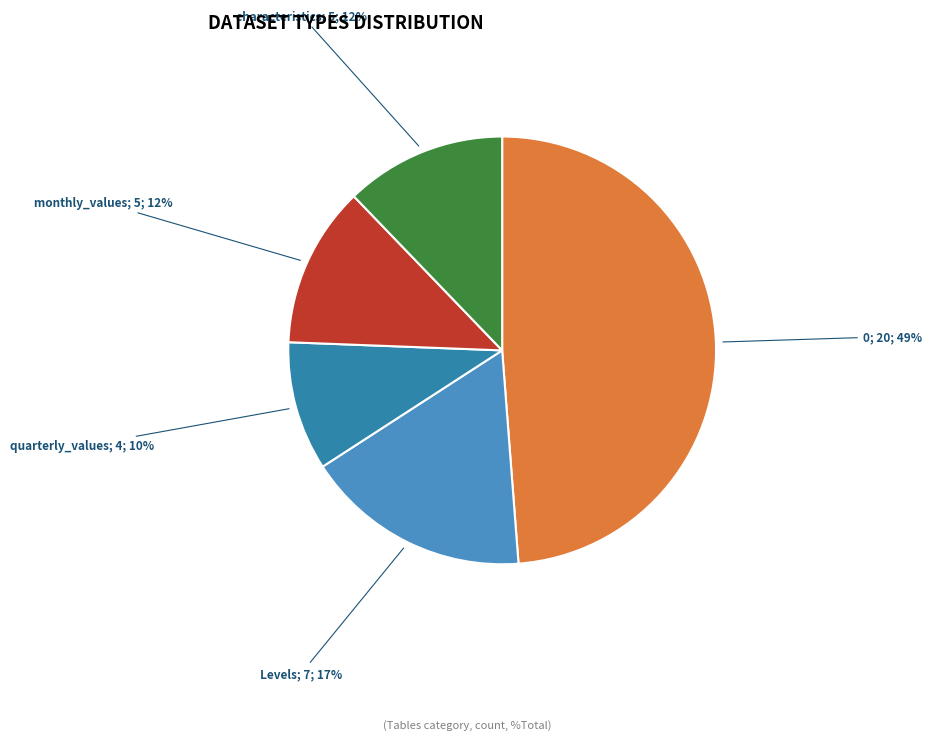

Count the number of slices in the pie.

5